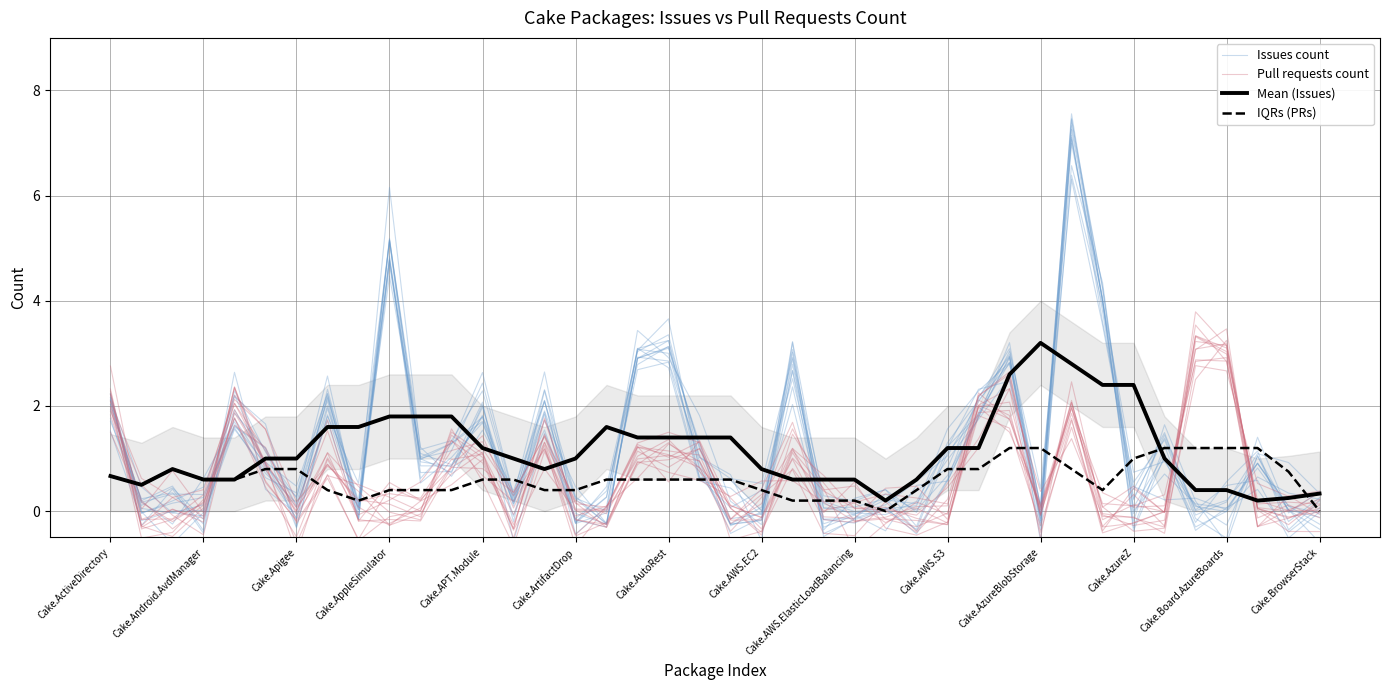

Which series changed the most between Cake.AWS.ElasticLoadBalancing and 14?

Issues count